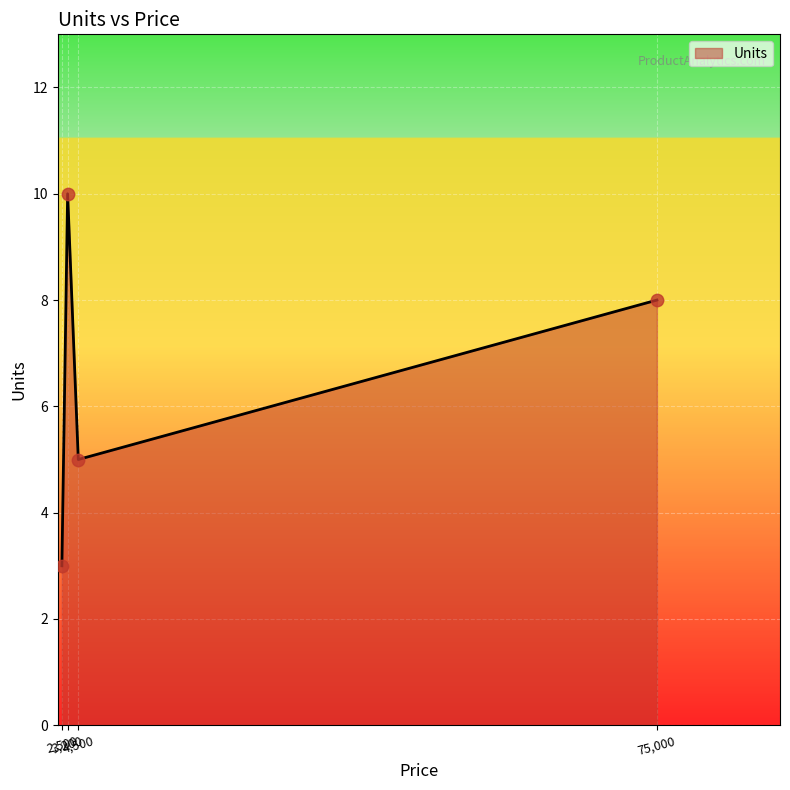

How many interior local valleys (lower than both neighbors) does the data have?

1